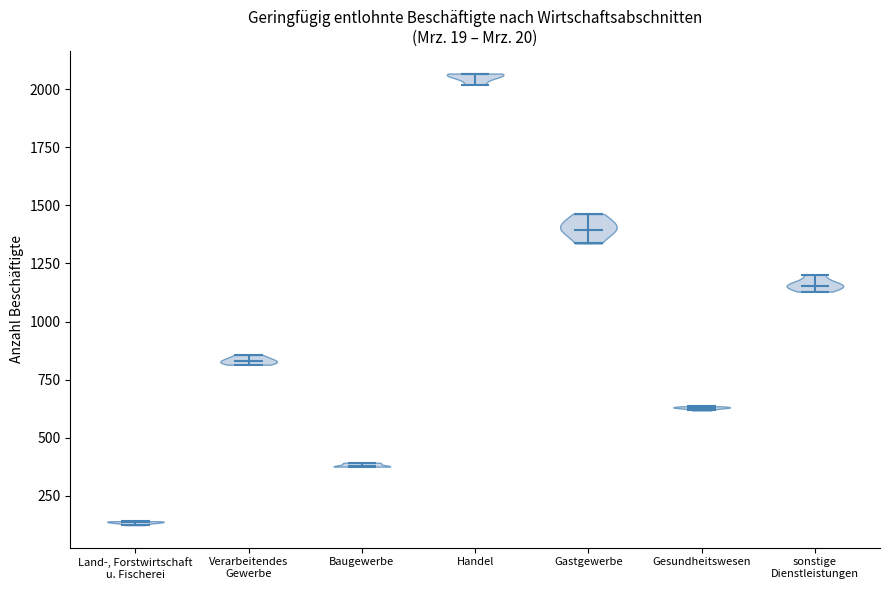

Where does the median line of the violin for sonstige Dienstleistungen sit on the y-axis? The values are not printed on the chart, so give them approximately, as read against the axis.

1150